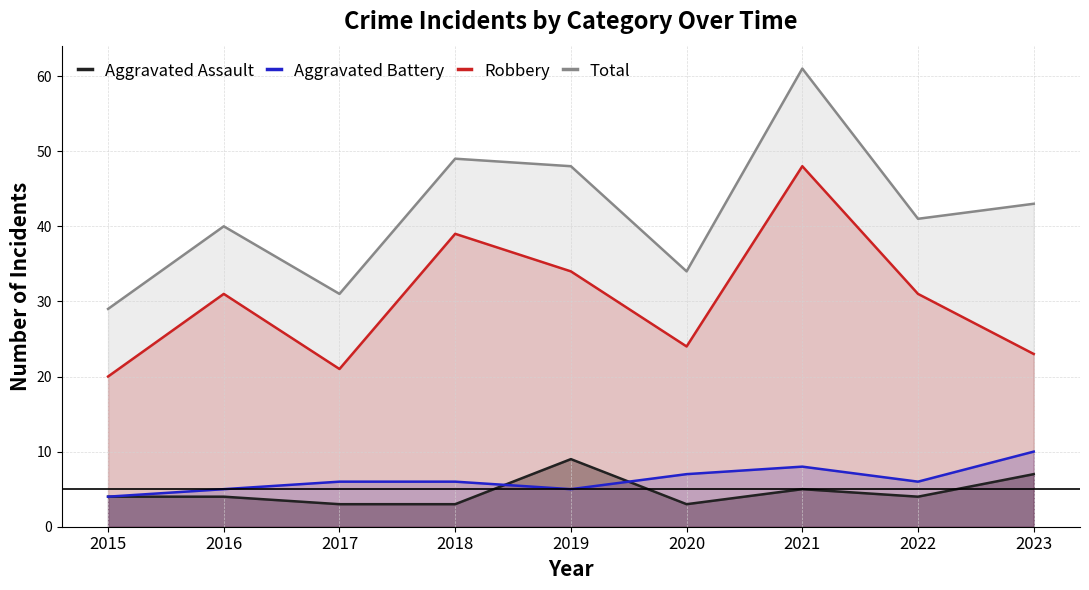

Reading left to right, list all the values displayed in this chart.

Aggravated Assault: 2015=4	2016=4	2017=3	2018=3	2019=9	2020=3	2021=5	2022=4	2023=7
Aggravated Battery: 2015=4	2016=5	2017=6	2018=6	2019=5	2020=7	2021=8	2022=6	2023=10
Robbery: 2015=20	2016=31	2017=21	2018=39	2019=34	2020=24	2021=48	2022=31	2023=23
Total: 2015=29	2016=40	2017=31	2018=49	2019=48	2020=34	2021=61	2022=41	2023=43